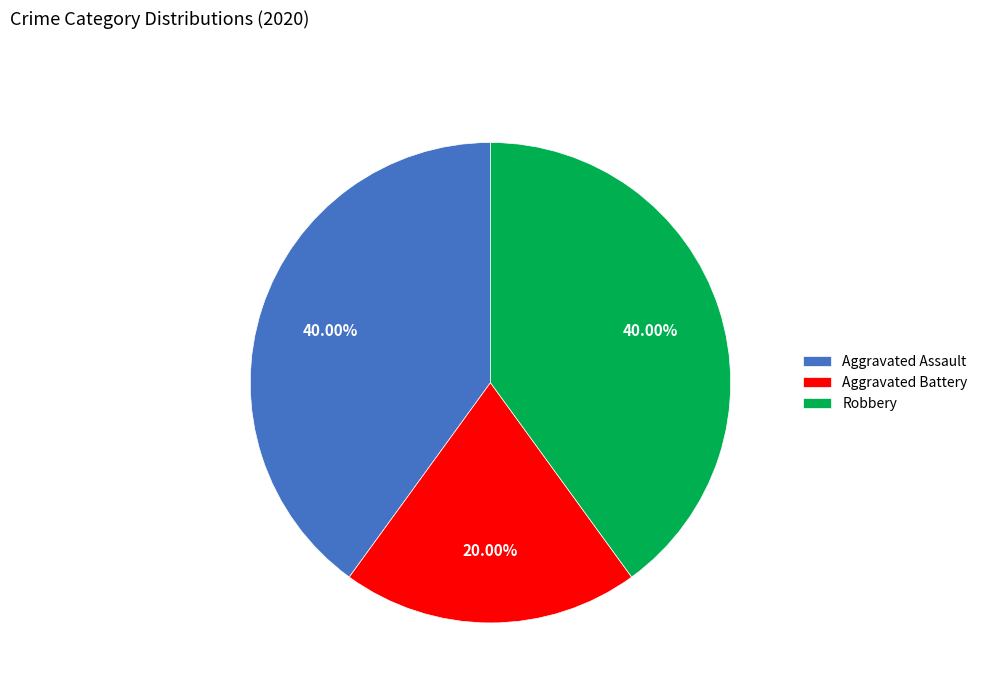

How many segments does this pie chart have?

3